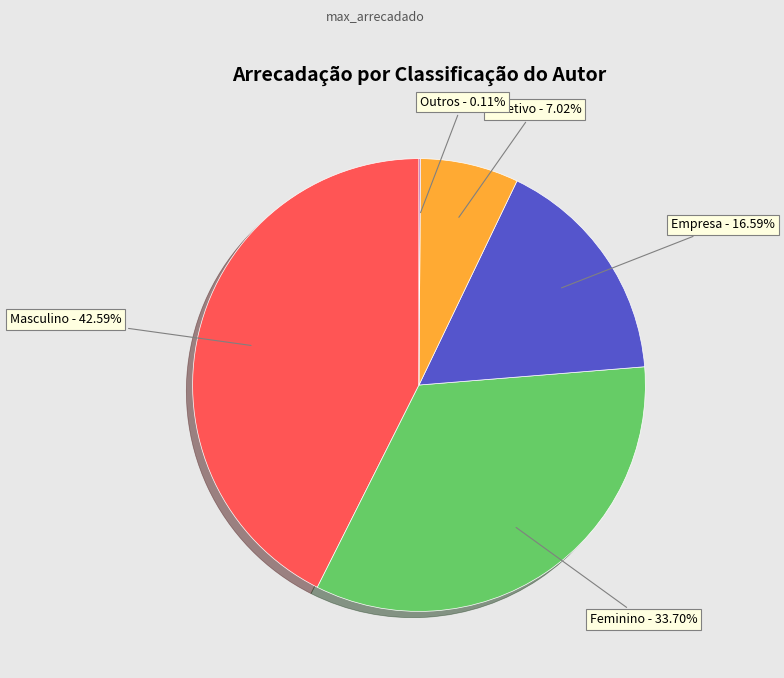

Between Empresa and Feminino, which is larger?

Feminino